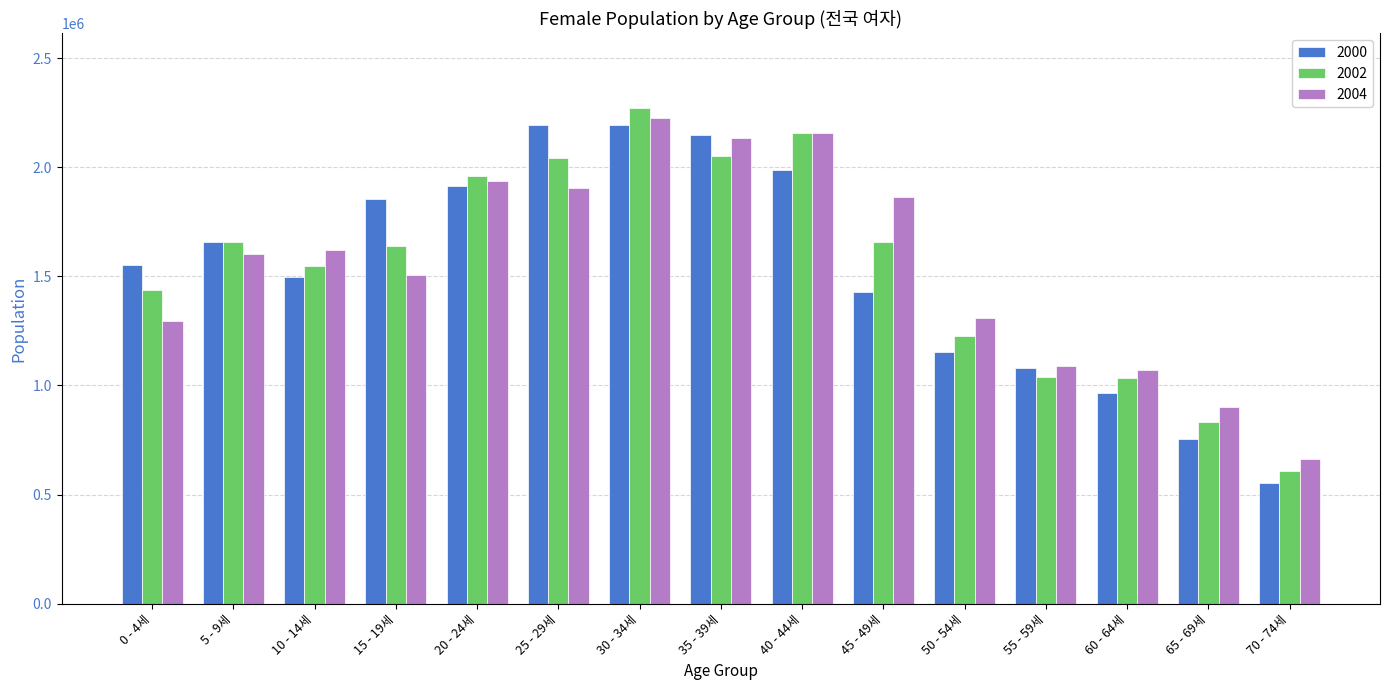

How many bars are there in each group?

3